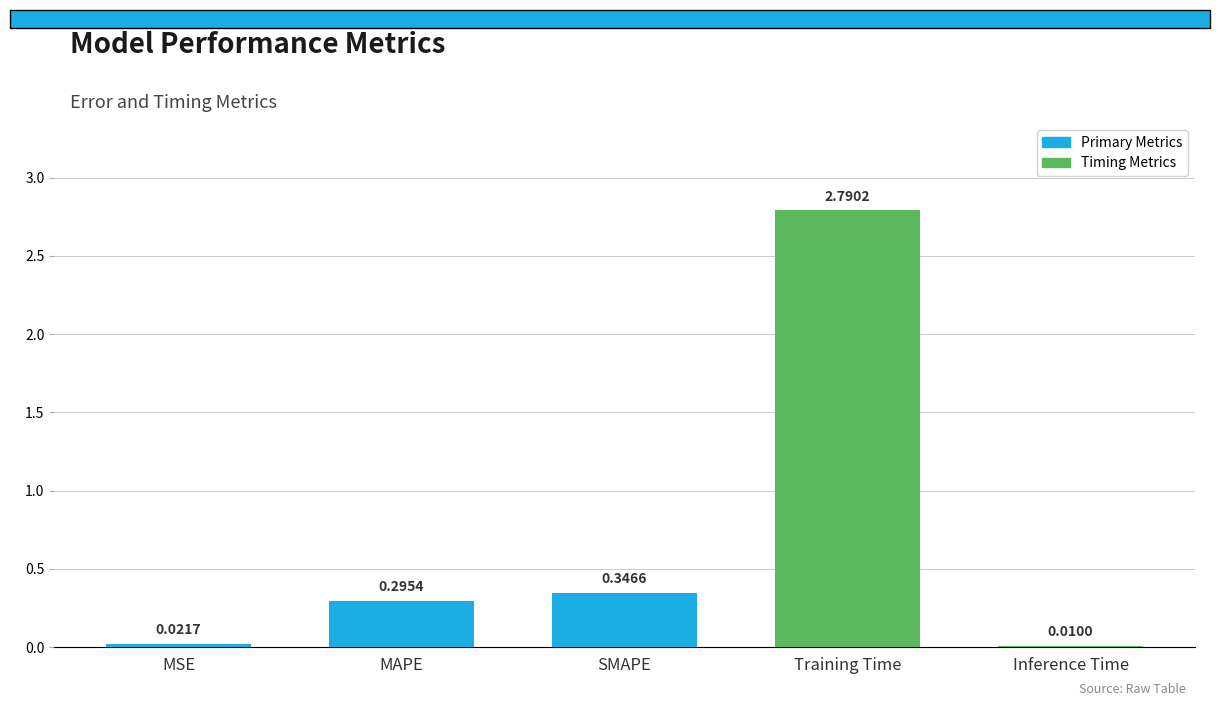

What is the maximum value shown in the chart?

2.8